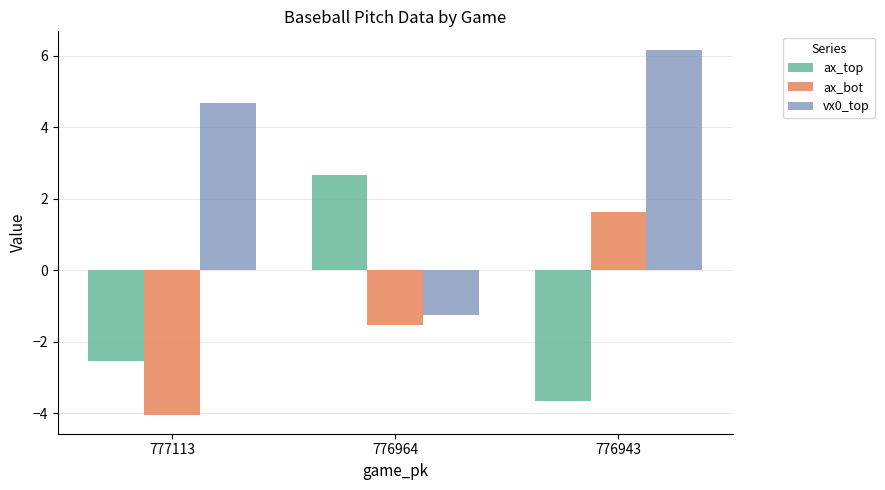

Reading left to right, transcribe all the data shown in this chart.

ax_top: 777113=-2.5	776964=2.7	776943=-3.7
ax_bot: 777113=-4.1	776964=-1.5	776943=1.6
vx0_top: 777113=4.7	776964=-1.2	776943=6.2